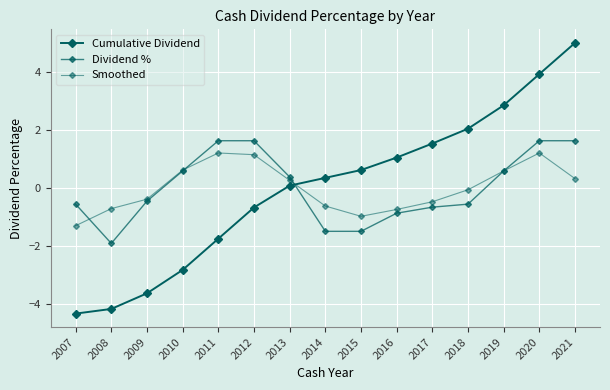

Which series has the widest spread of values?

Cumulative Dividend